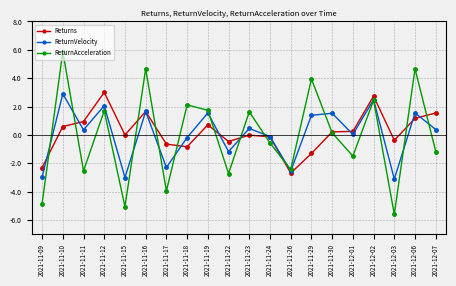

Is this an area chart (filled region under the line)?

No